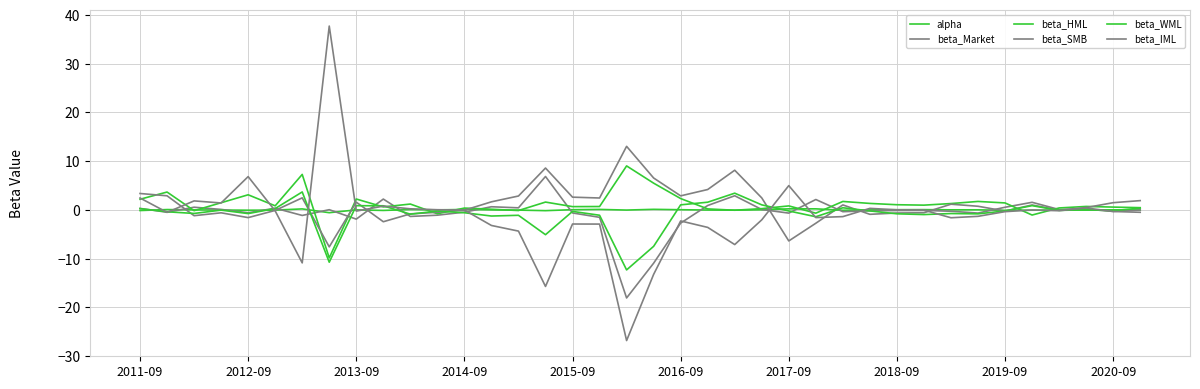

Where is the first local maximum for beta_HML?

2012-09